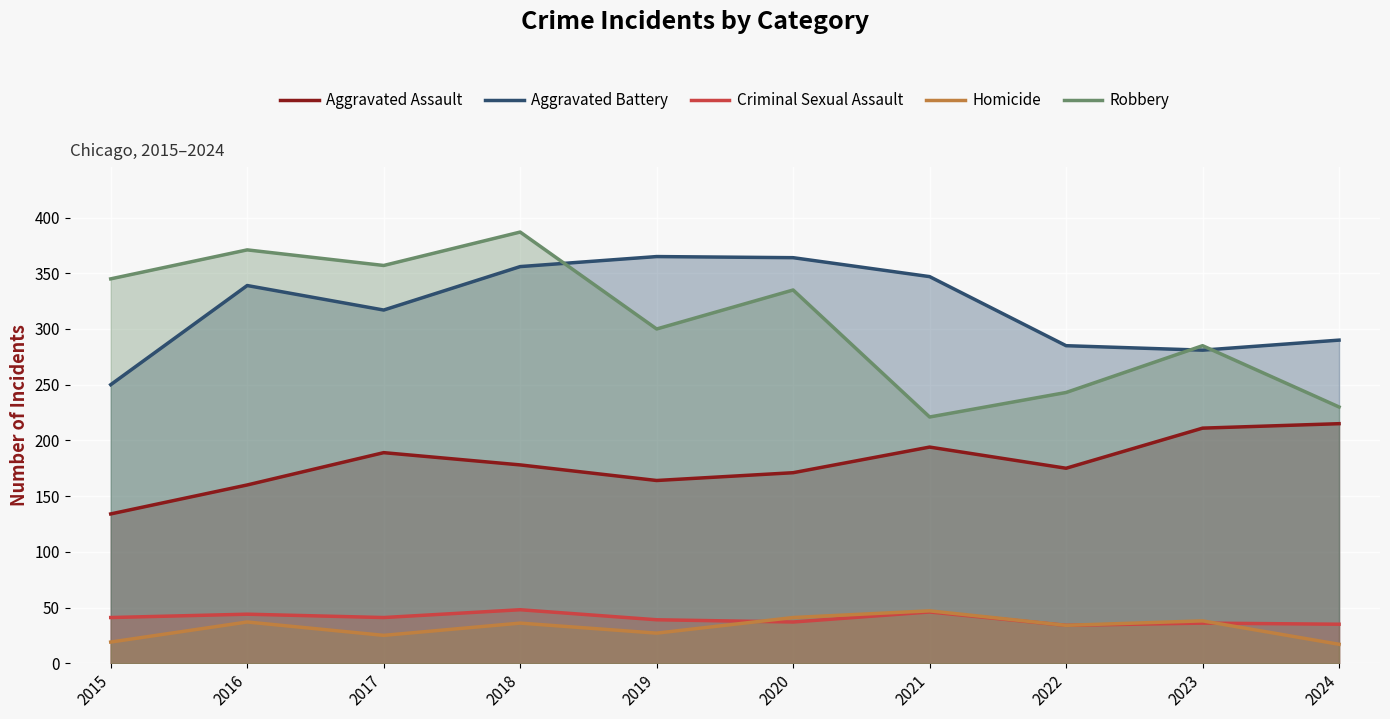

Where does the Aggravated Assault series first go above 178?

2017